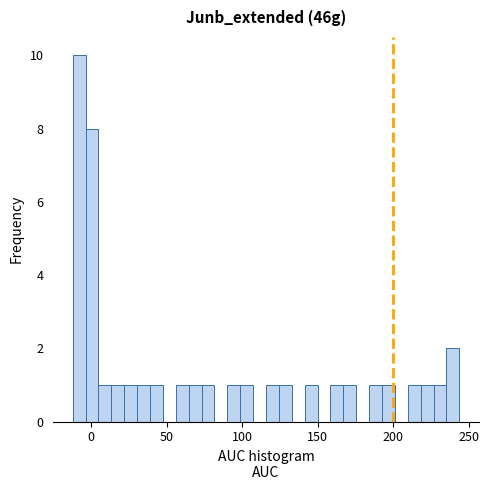

Around what value on the x-axis is the tallest bar? Give the approximate position of its centre, as read against the axis.

-10